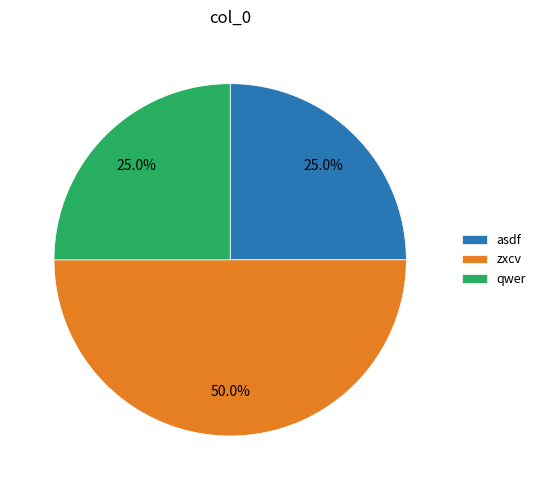

Approximately how many times larger is the value at asdf compared to qwer?

1.0